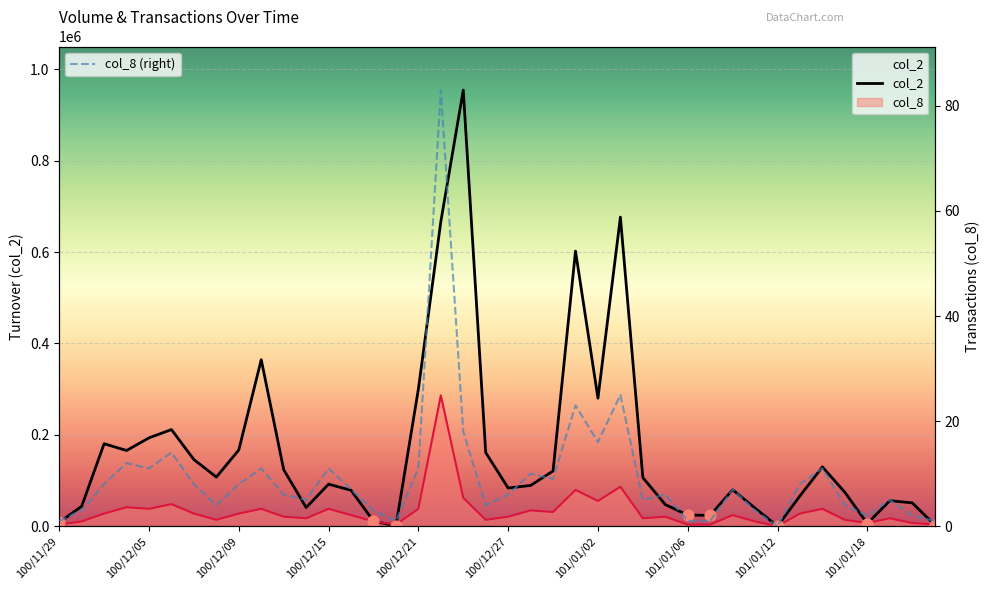

What are all the series names shown in the legend?

col_2, col_8 (right)